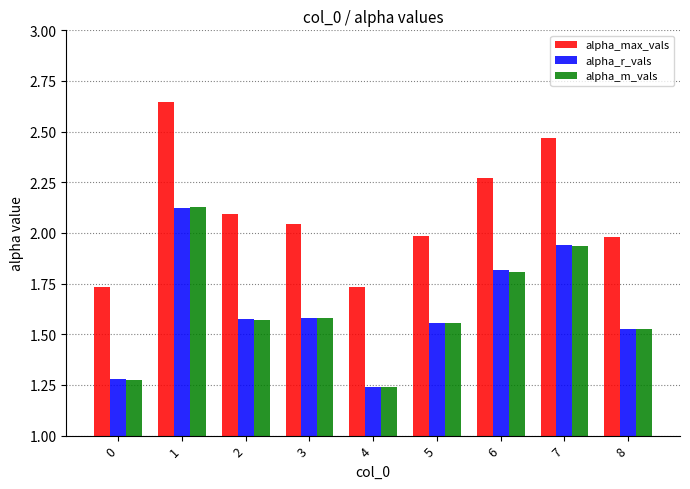

What is the sum of the alpha_m_vals values at 6 and 1?

3.9